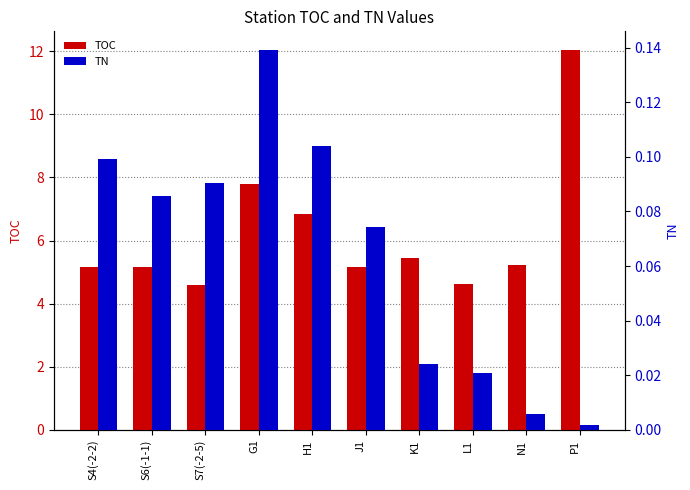

What is the average value of the TN series?

0.1